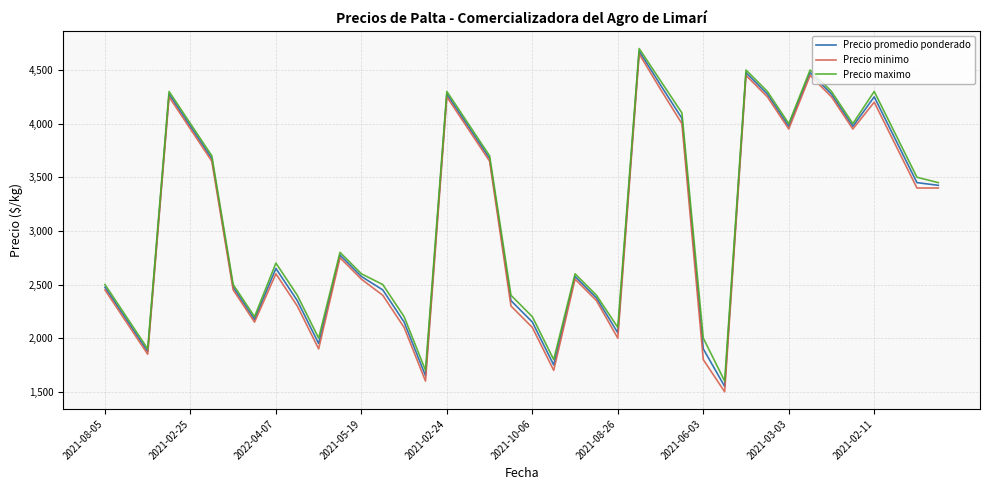

Which series has the widest spread of values?

Precio minimo